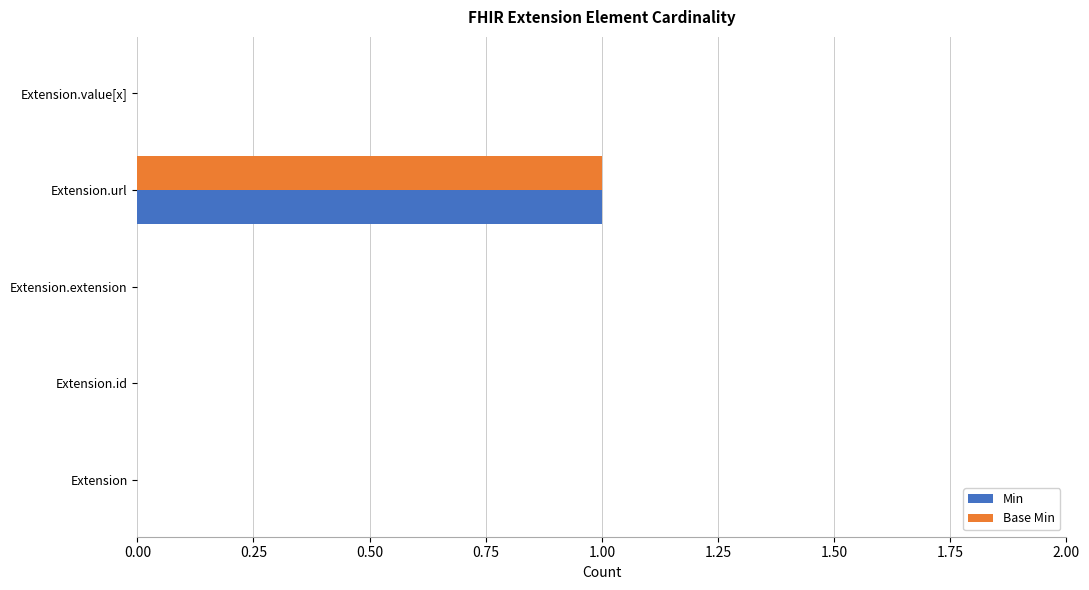

How many data points does each series have?

5